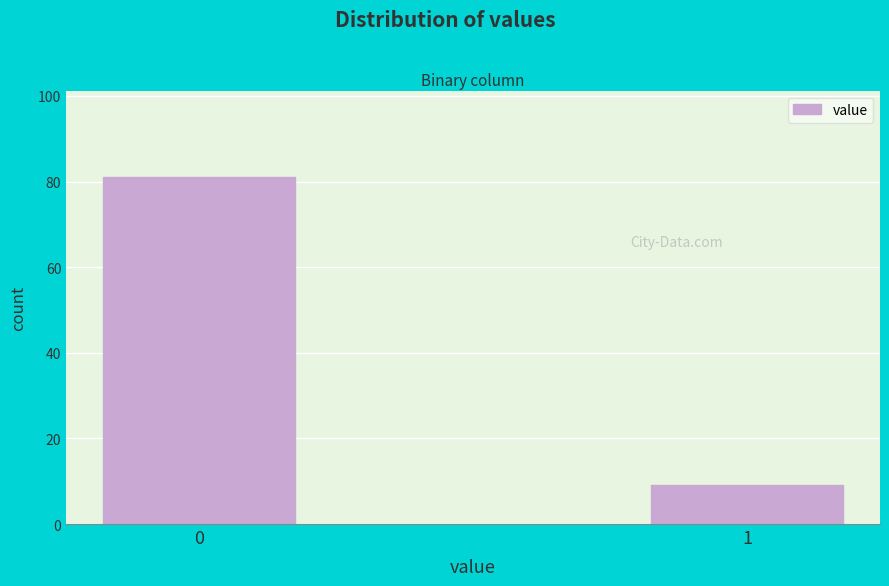

Reading left to right, list all the values displayed in this chart.

0=81	1=9